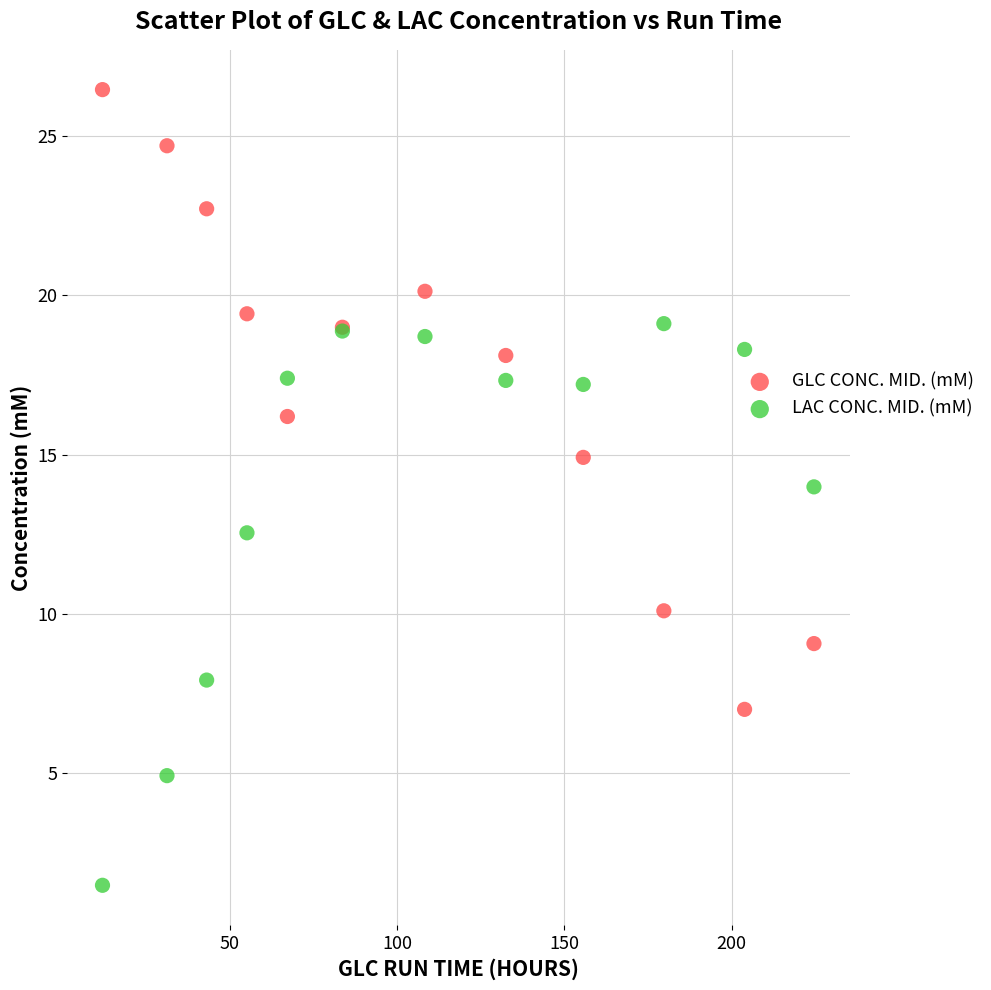

Which series reaches the minimum Y coordinate?

LAC CONC. MID. (mM)